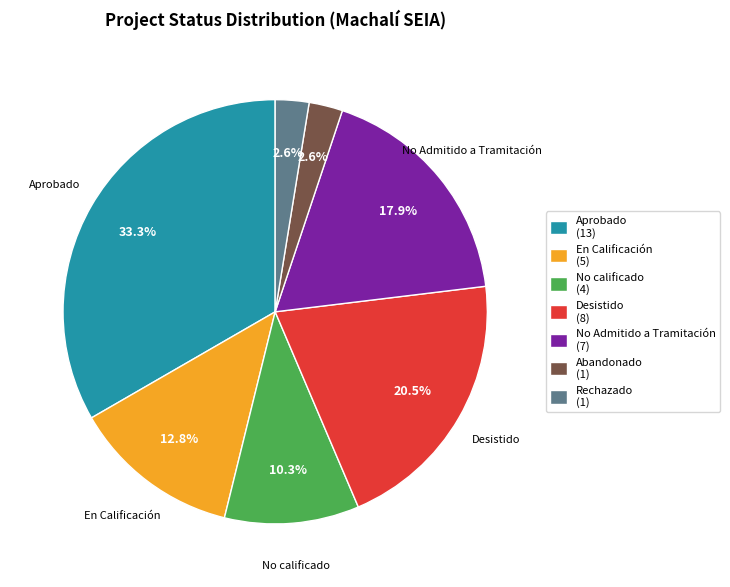

How many slices are in this pie chart?

7